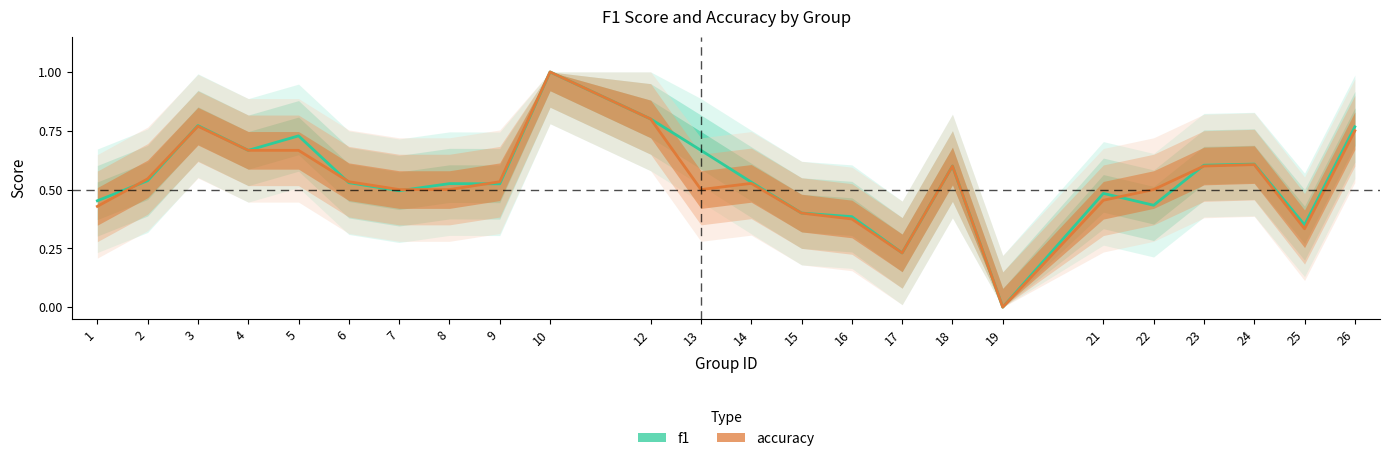

How many values in the accuracy series exceed 0?

23